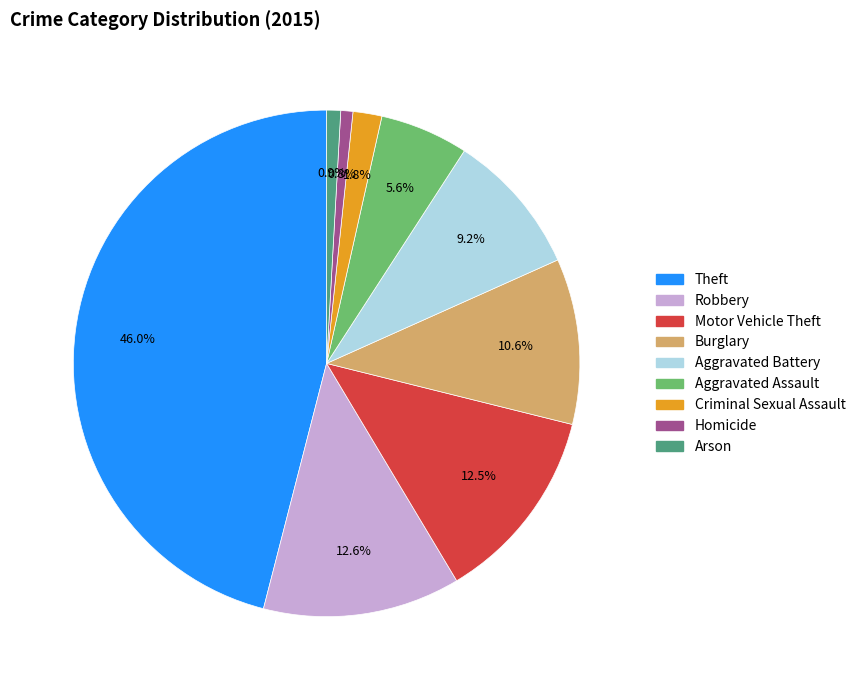

What is the ratio of the value at Aggravated Assault to the value at Criminal Sexual Assault?

3.1